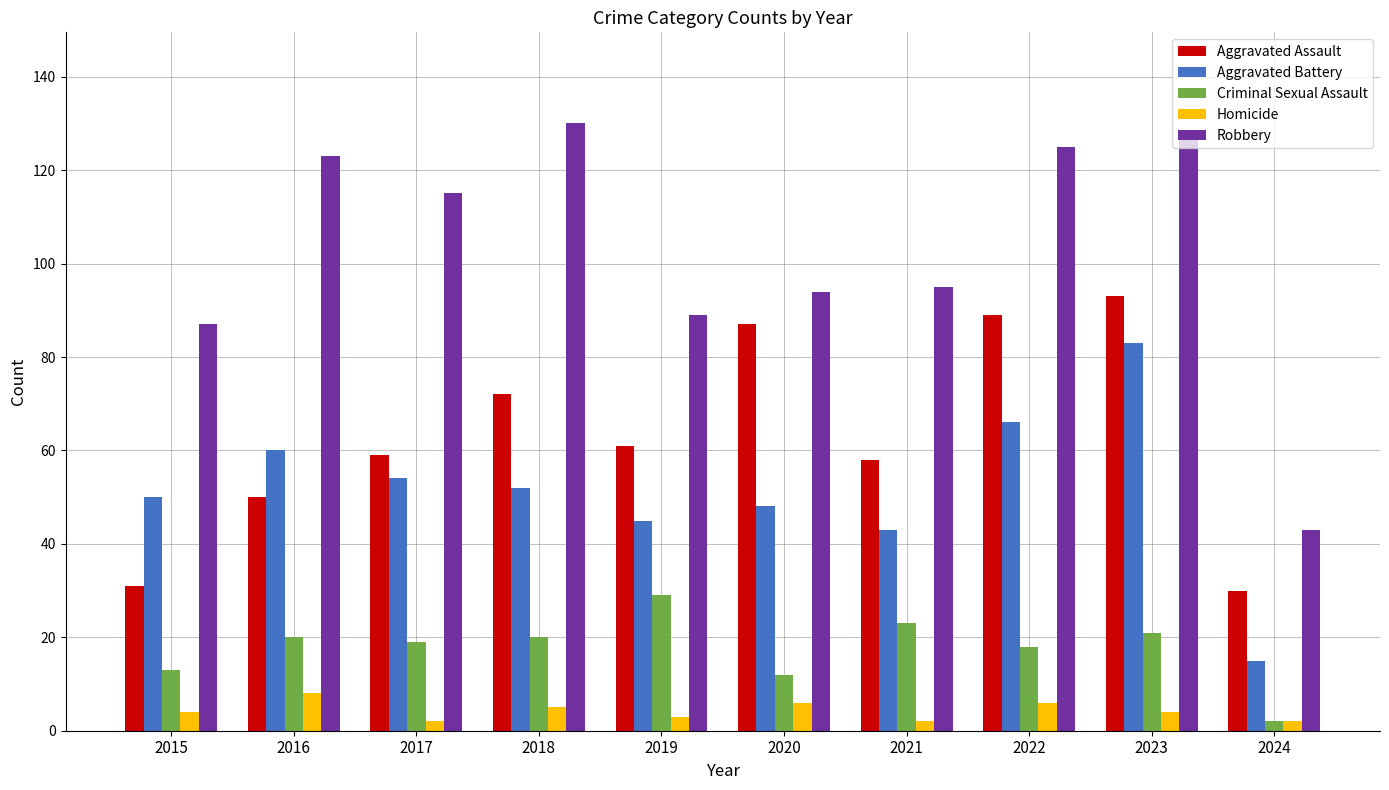

What is the sum of the Criminal Sexual Assault values at 2024 and 2016?

22